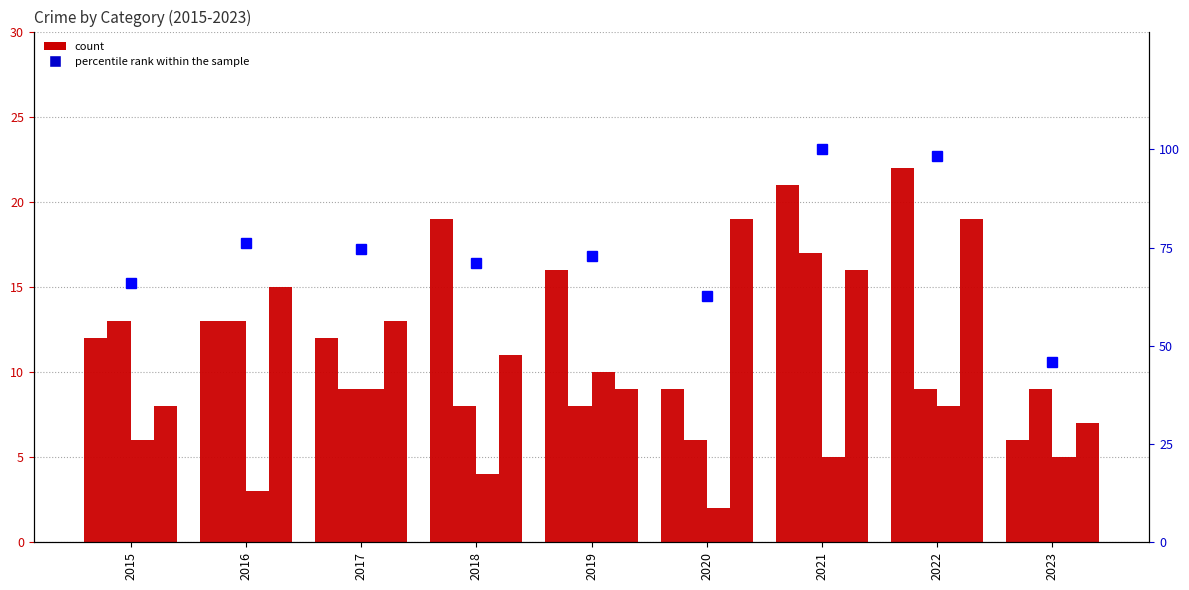

What is the maximum value shown in the chart?

100.0